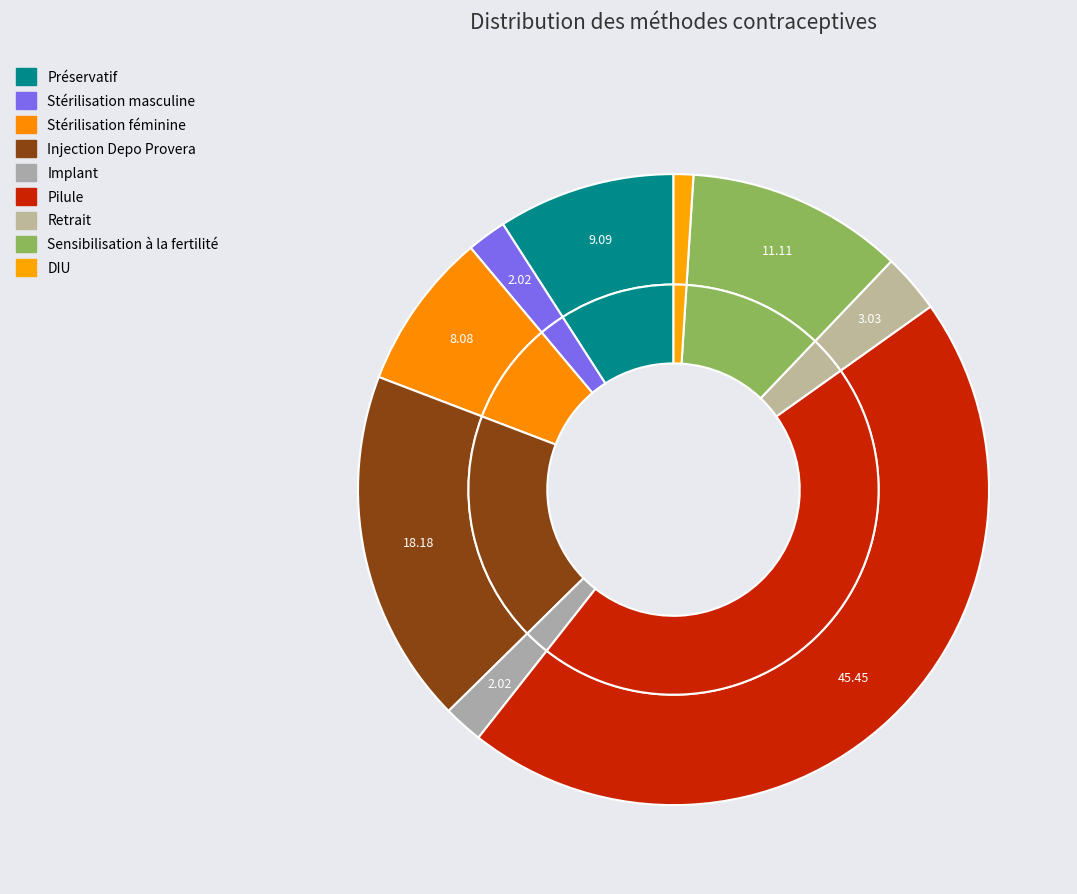

Which slice is the smallest?

DIU